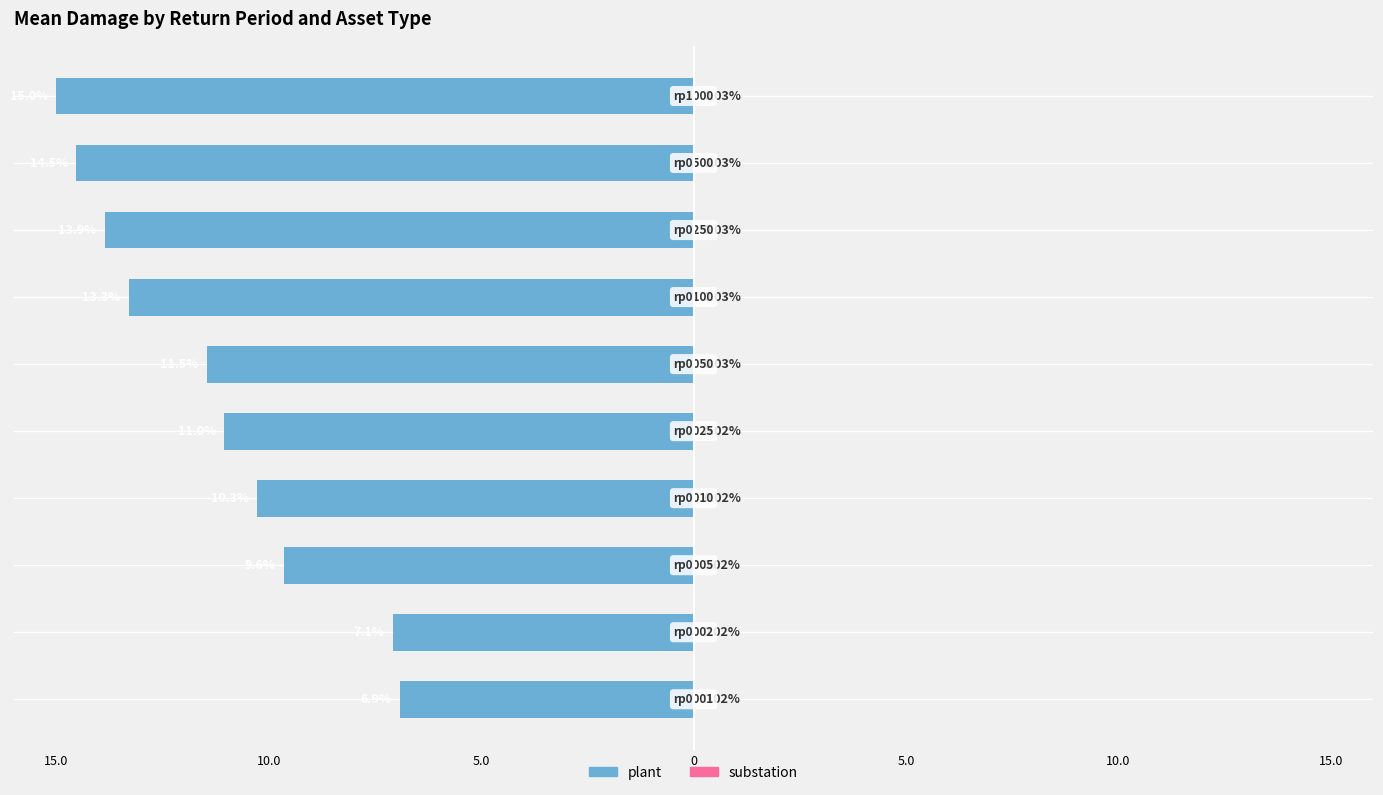

What are all the series names shown in the legend?

plant, substation